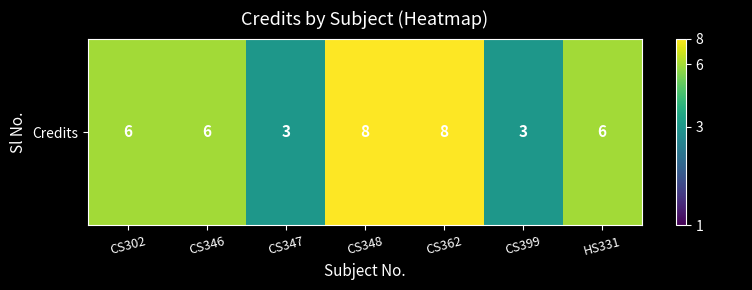

What is the sum of all values?

40